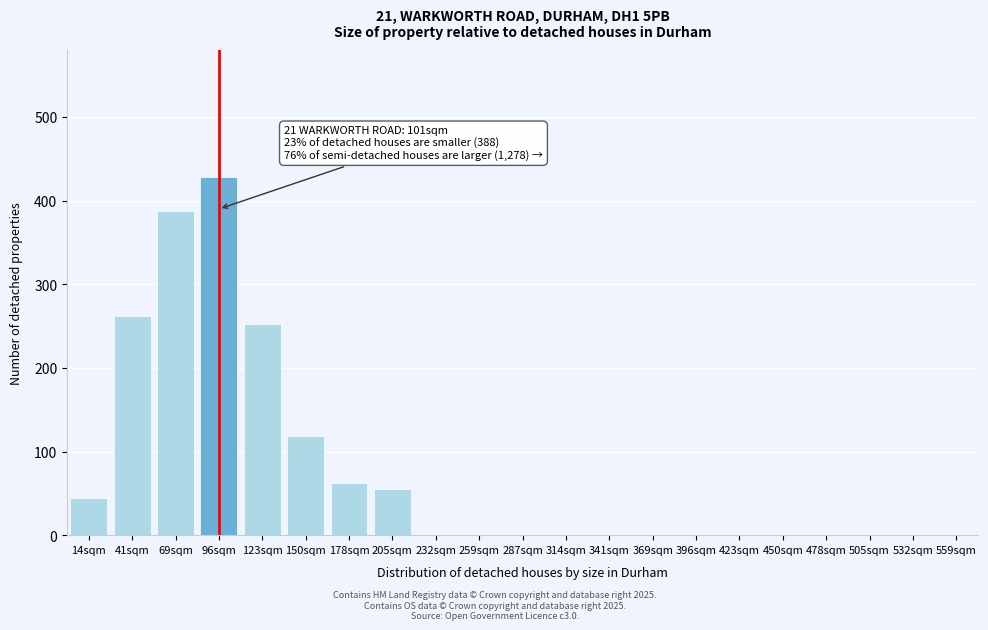

Reading left to right, list all the values displayed in this chart.

14sqm=45	41sqm=262	69sqm=388	96sqm=428	123sqm=252	150sqm=118	178sqm=62	205sqm=55	232sqm=0	259sqm=0	287sqm=0	314sqm=0	341sqm=0	369sqm=0	396sqm=0	423sqm=0	450sqm=0	478sqm=0	505sqm=0	532sqm=0	559sqm=0